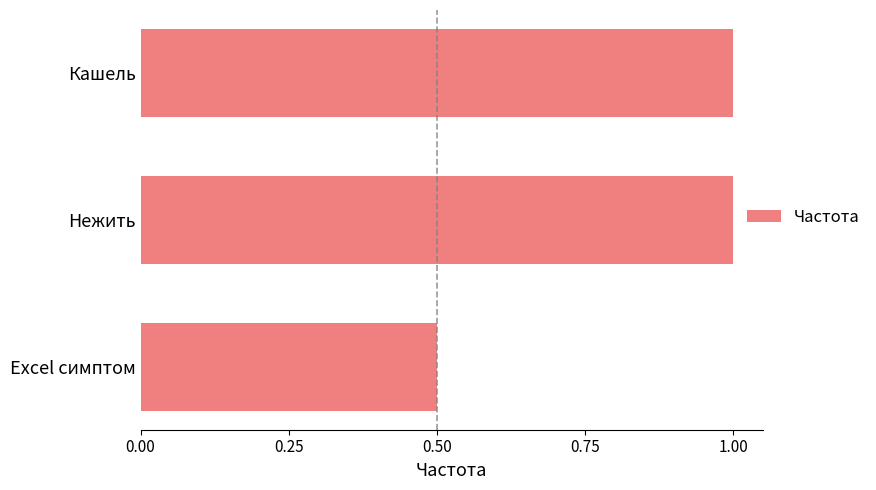

Between Нежить and Excel симптом, which is larger?

Нежить